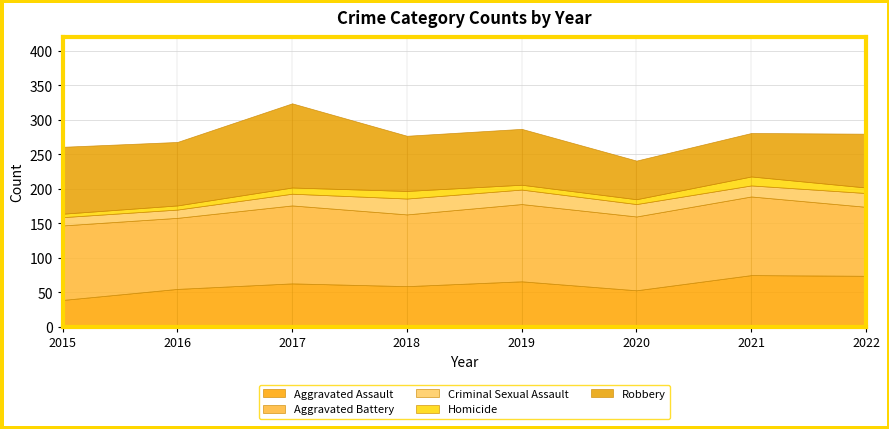

The value of Homicide at 2019 is 4. True or false?

False